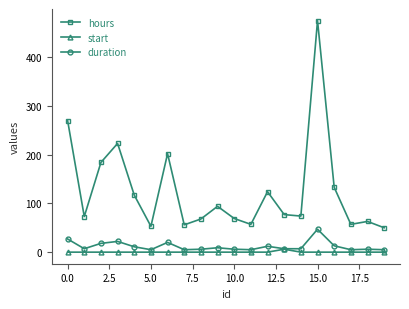

True or false: hours has more than 1 interior local peaks.

True